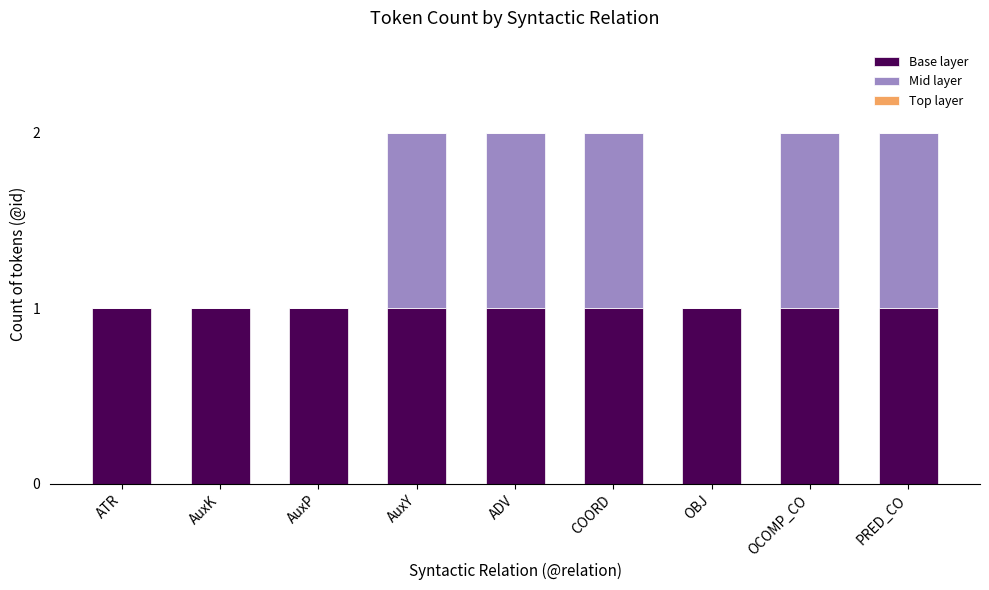

What is the sum of all Base layer values?

9